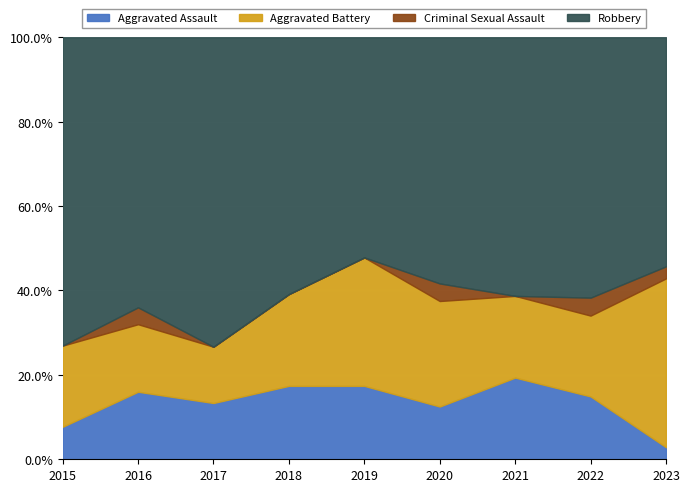

Does the chart display data point markers on the line(s)?

No